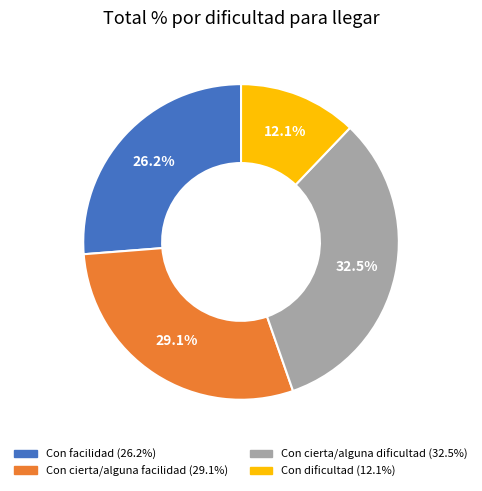

True or false: Con cierta/alguna dificultad accounts for 25% of the total.

False